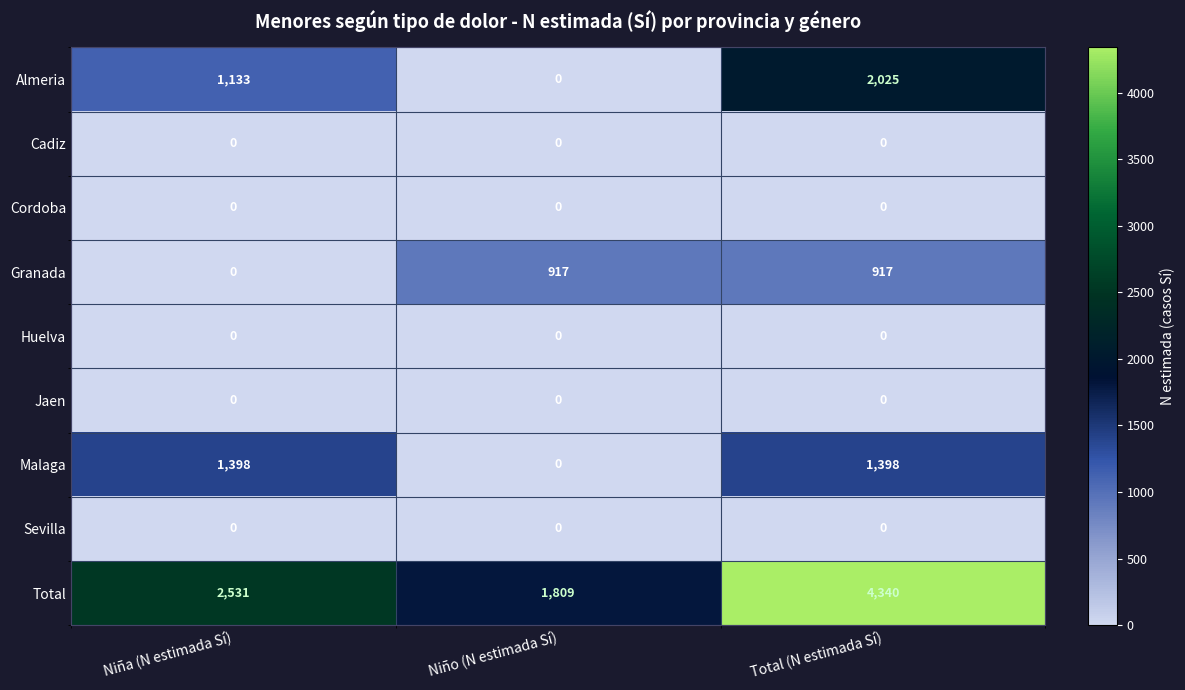

Is it true that Almeria equals -1020 at Niño (N estimada Sí)?

False